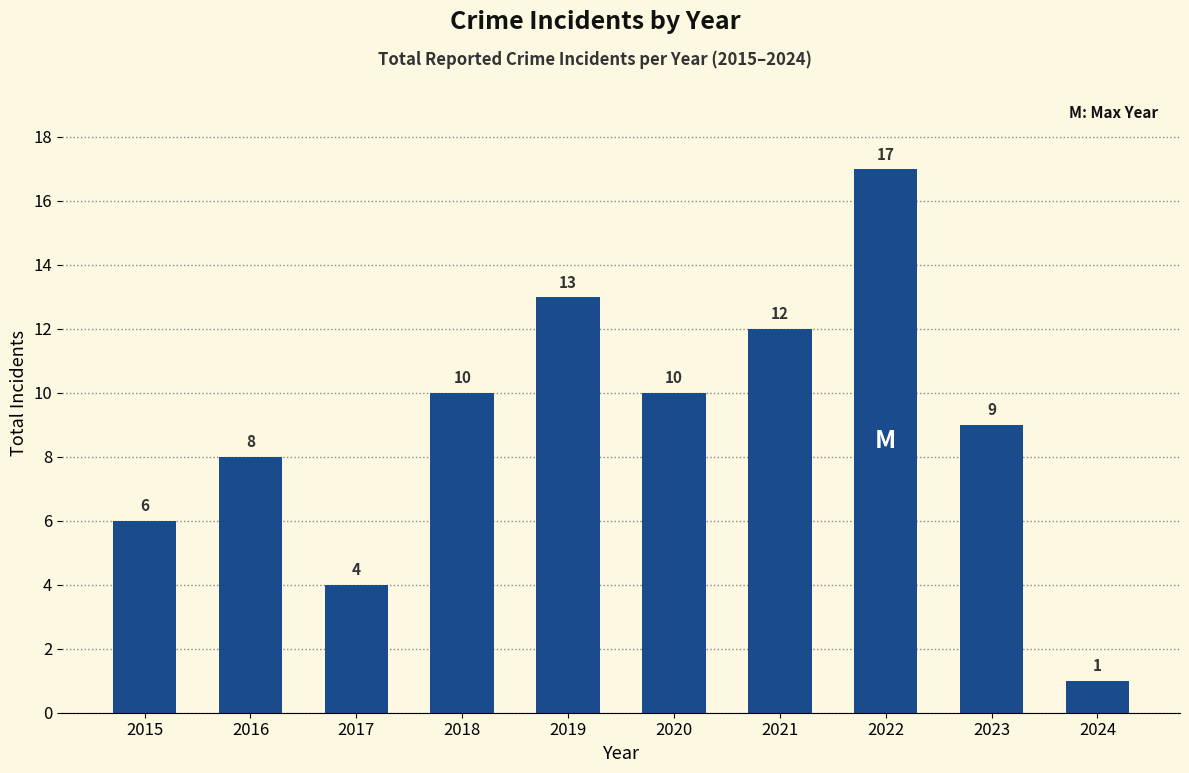

What is the smallest value displayed?

1